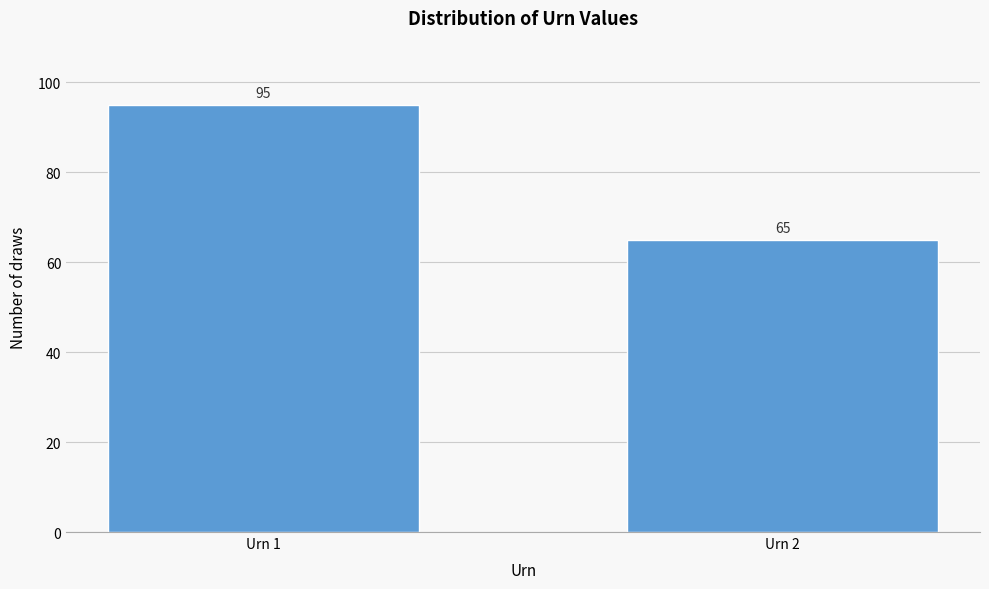

Reading right to left, what are all the values shown in this chart?

65	95